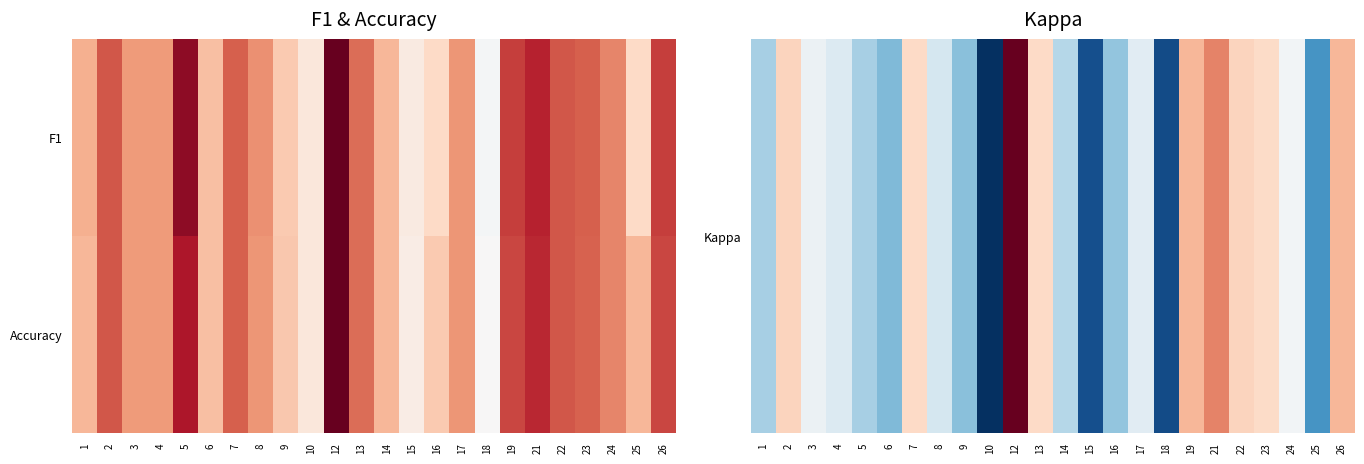

Rank the series at 3 from lowest to highest value.

Kappa, Accuracy